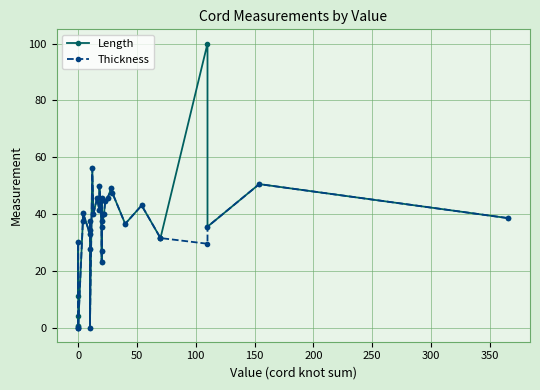

How many values in the Thickness series exceed 37?

18